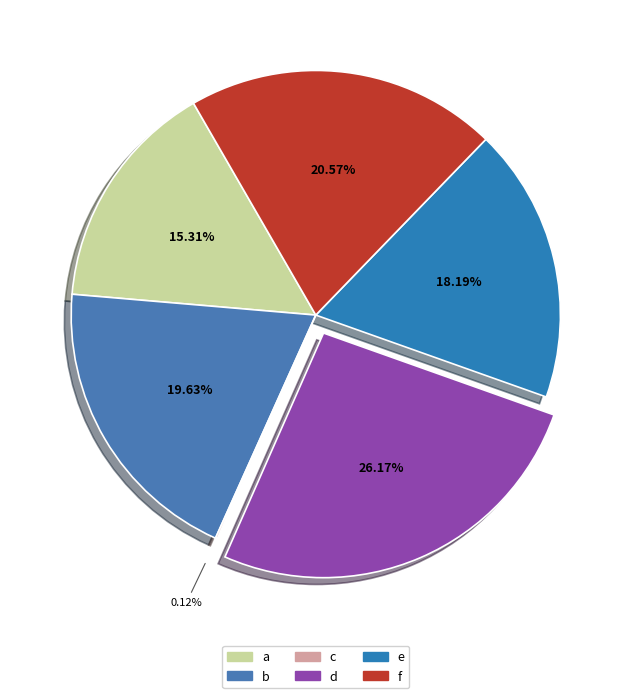

Between d and f, which is larger?

d